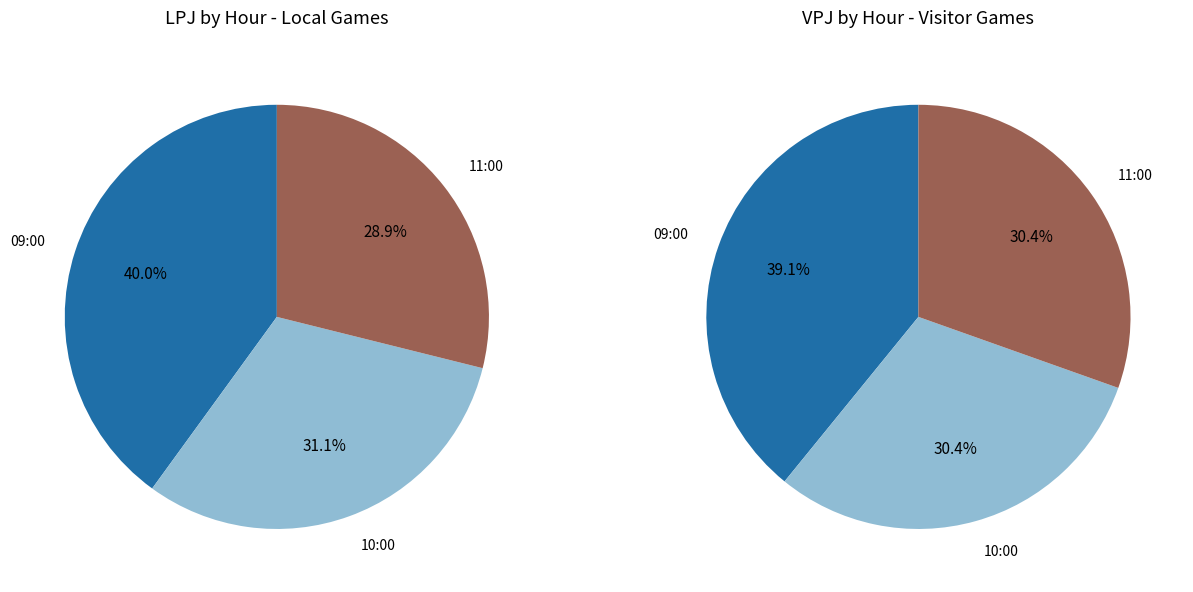

To the nearest percent, what percentage of the pie is 09:00?

40%